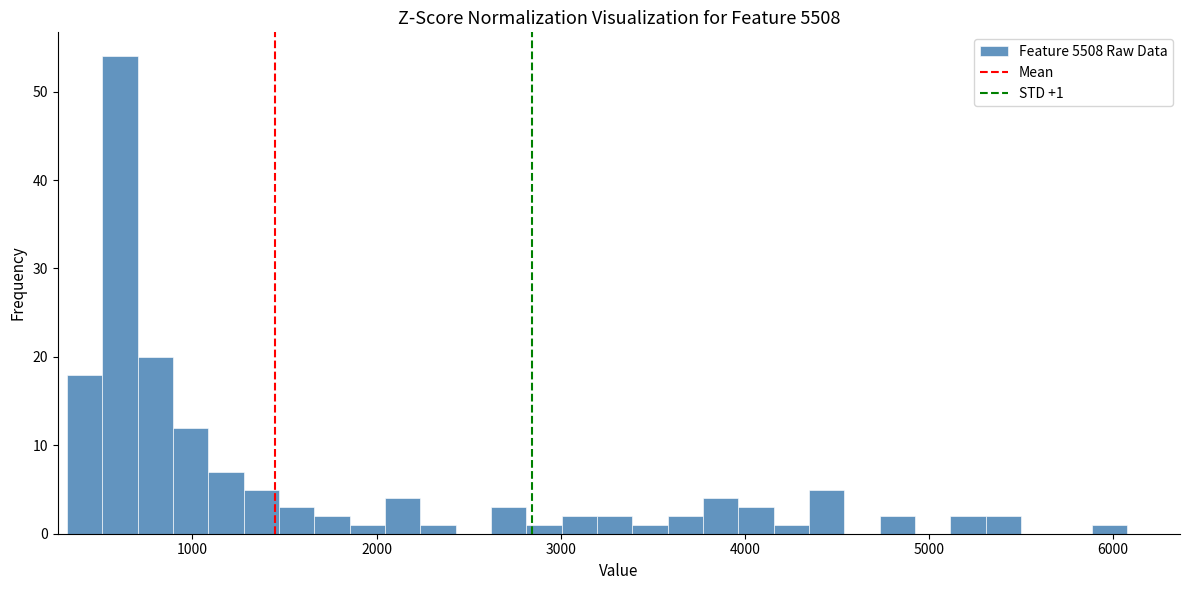

Read against the x-axis, roughly where is the centre of the tallest bar?

600